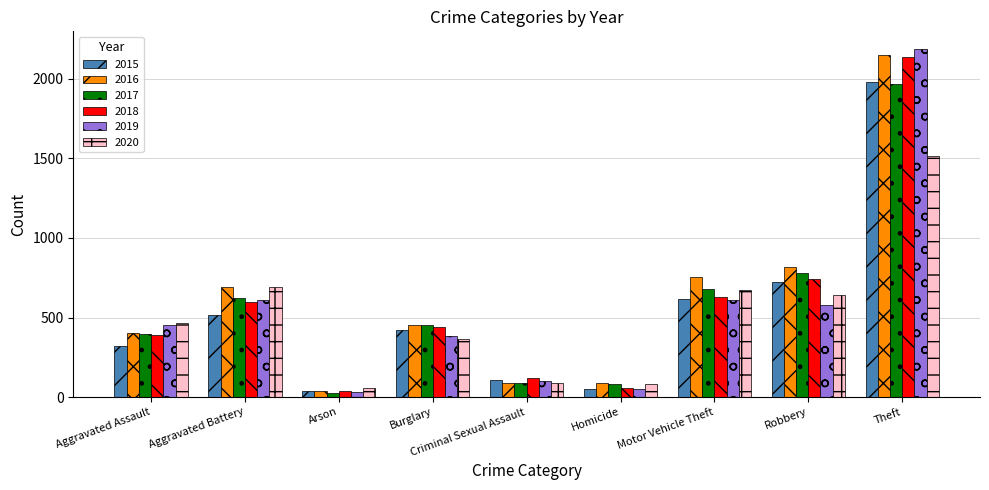

What position from the left is Burglary?

4